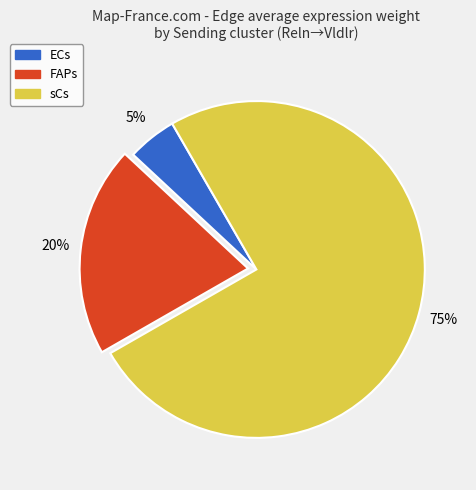

What is the ratio of the value at FAPs to the value at sCs?

0.3